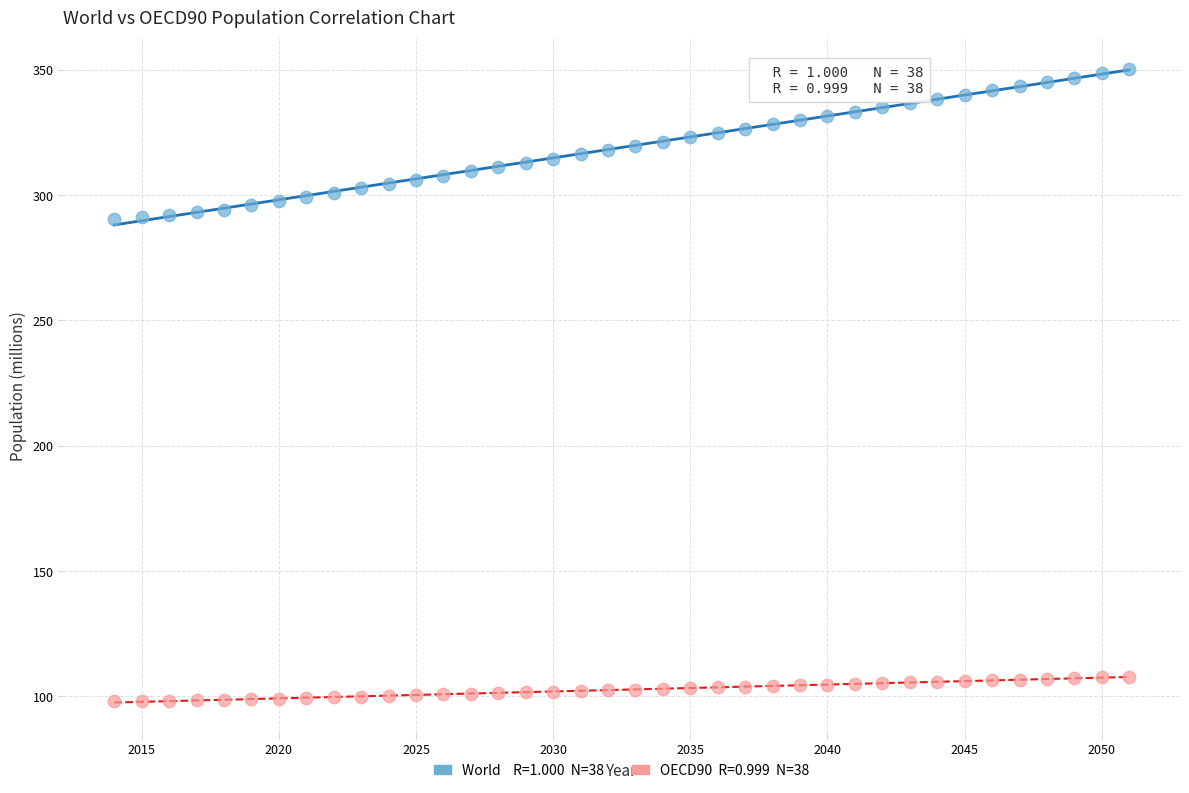

Across all data points, what is the range of Y values (max minus min)?

252.1